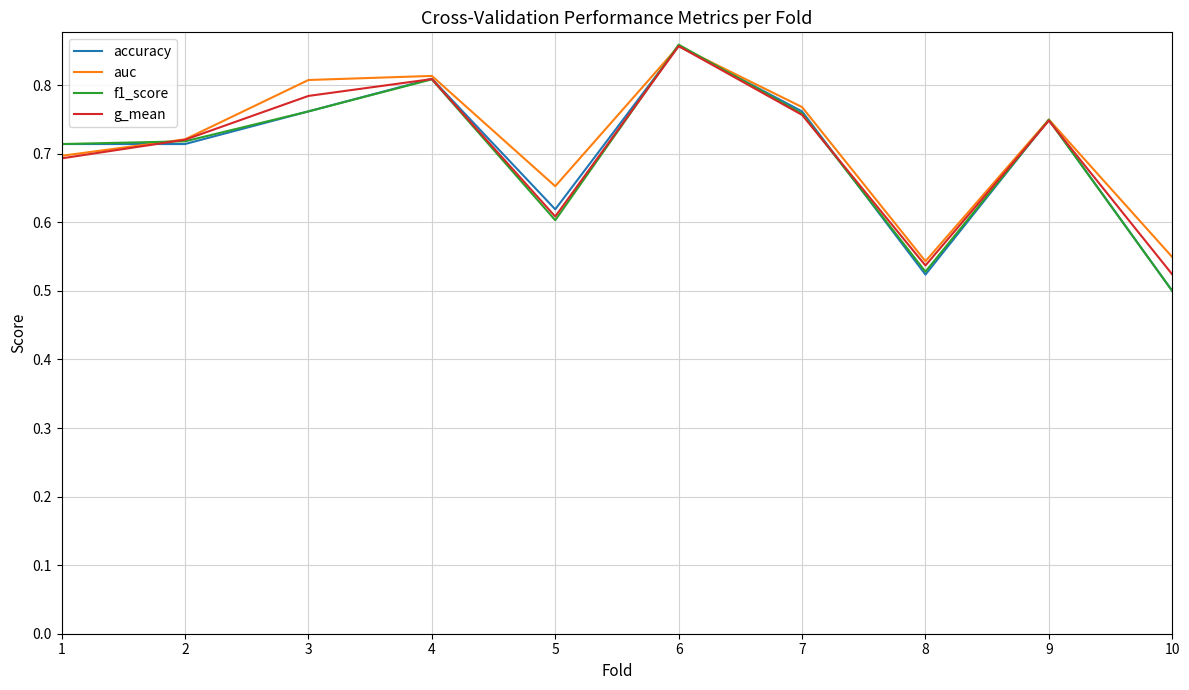

True or false: f1_score has more than 0 points higher than both neighbors.

True